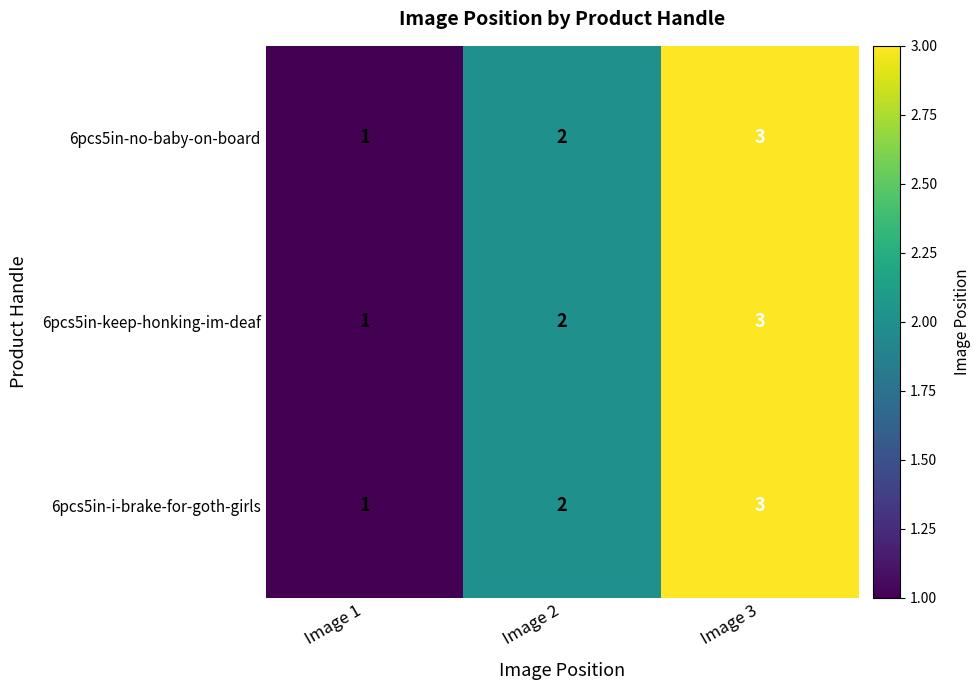

Count the number of data series in this chart.

3